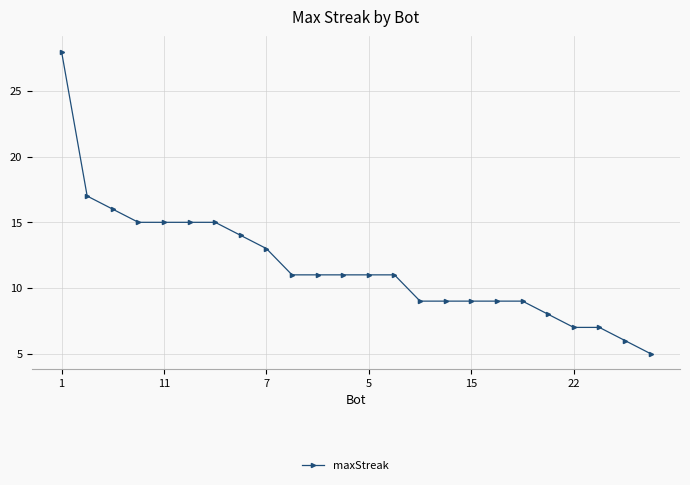

What is the difference between the maximum and minimum values?

23